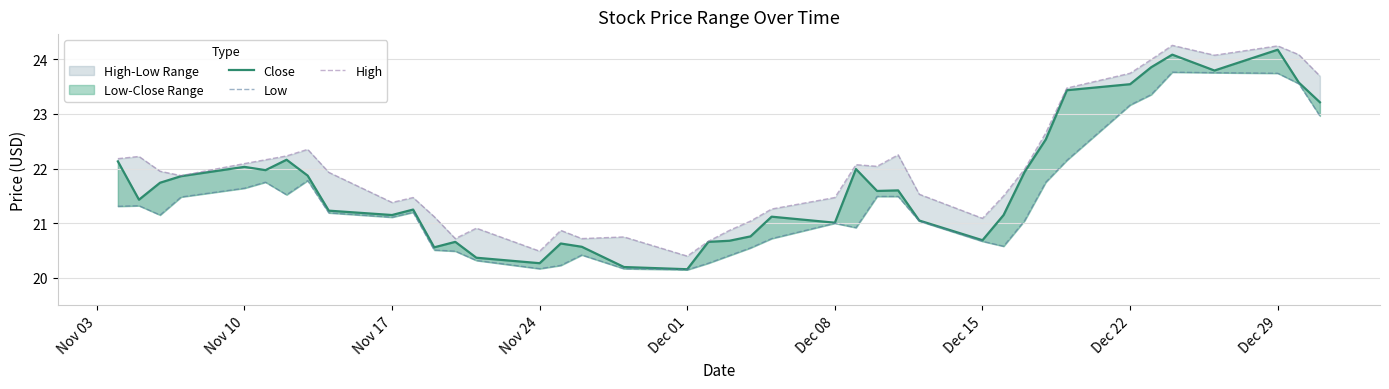

Reading left to right, extract all data points from this chart.

Close: 22.1	21.4	21.7	21.9	22.0	22.0	22.2	21.9	21.2	21.1	21.2	20.6	20.7	20.4	20.3	20.6	20.6	20.2	20.2	20.7	20.7	20.8	21.1	21.0	22.0	21.6	21.6	21.1	20.7	21.1	21.9	22.5	23.4	23.5	23.9	24.1	23.8	24.2	23.6	23.2
Low: 21.3	21.3	21.1	21.5	21.6	21.8	21.5	21.8	21.2	21.1	21.2	20.5	20.5	20.3	20.2	20.2	20.4	20.2	20.1	20.3	20.4	20.6	20.7	21.0	20.9	21.5	21.5	21.0	20.7	20.6	21.1	21.8	22.1	23.2	23.4	23.8	23.8	23.7	23.6	23.0
High: 22.2	22.2	21.9	21.9	22.1	22.2	22.2	22.4	21.9	21.4	21.5	21.1	20.7	20.9	20.5	20.9	20.7	20.8	20.4	20.7	20.9	21.0	21.3	21.5	22.1	22.0	22.2	21.5	21.1	21.5	22.0	22.6	23.5	23.7	24.0	24.2	24.1	24.2	24.1	23.7